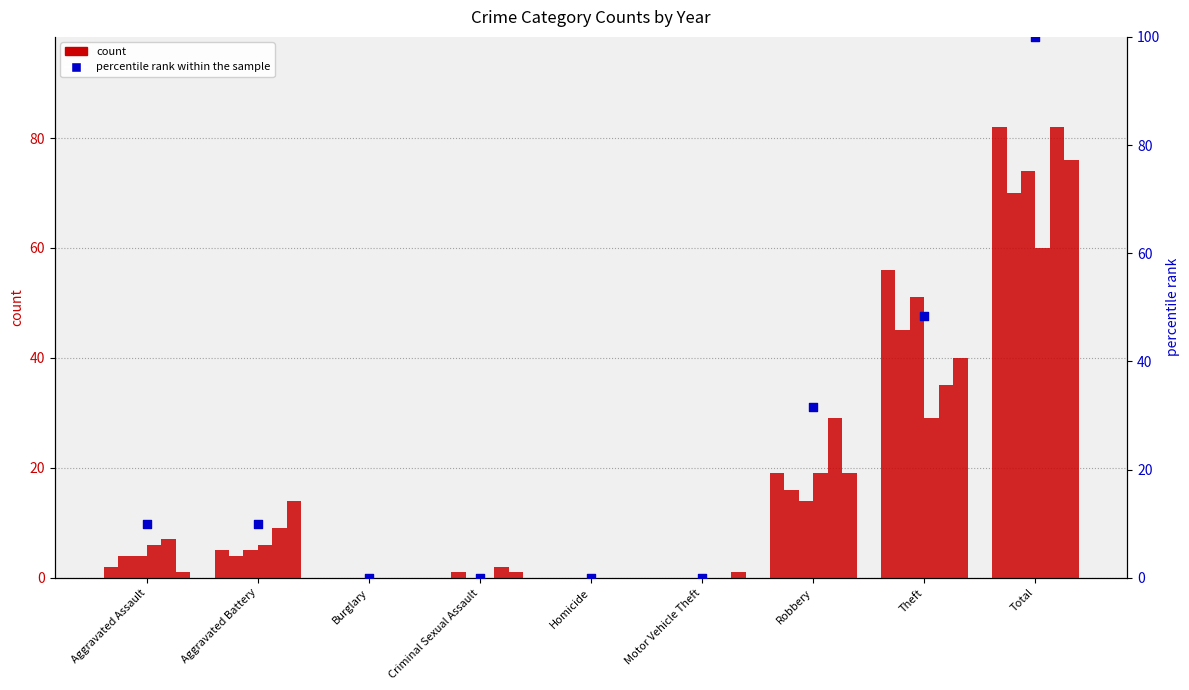

Is the value of percentile rank within the sample at Robbery greater than the value of count (2015) at Aggravated Battery?

Yes